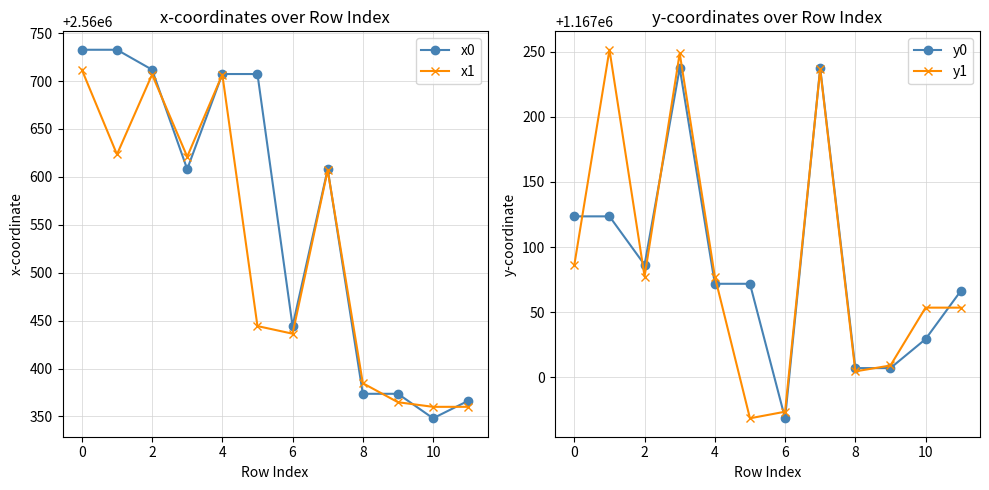

What is the value of the x0 point at the 6th from the left?

2560707.3